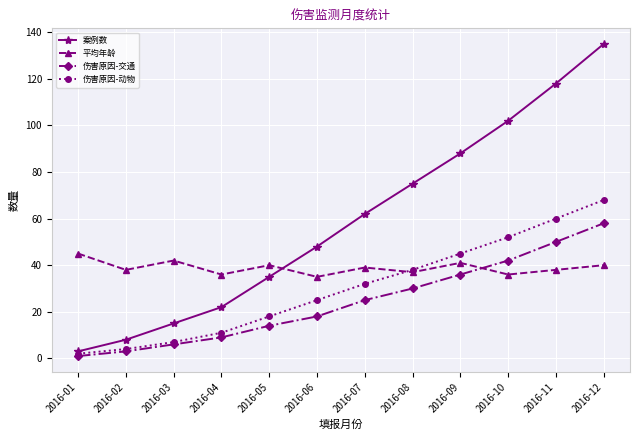

How many distinct data groups are displayed?

4